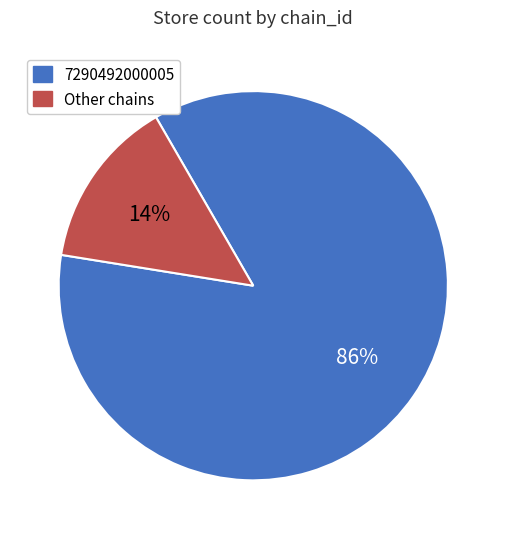

To the nearest percent, what percentage of the pie is Other chains?

14%